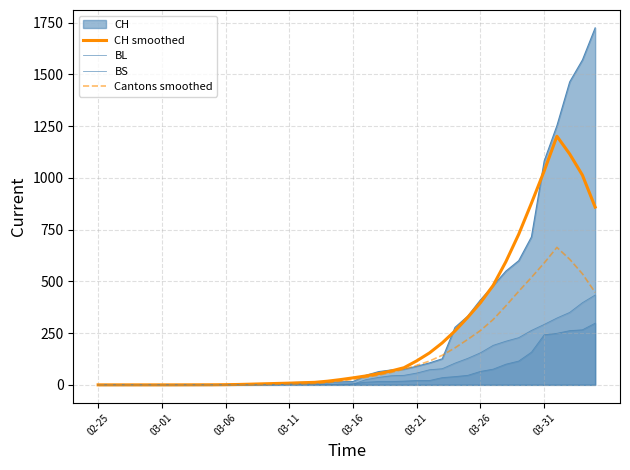

At how many categories does at least one series exceed 112?

15